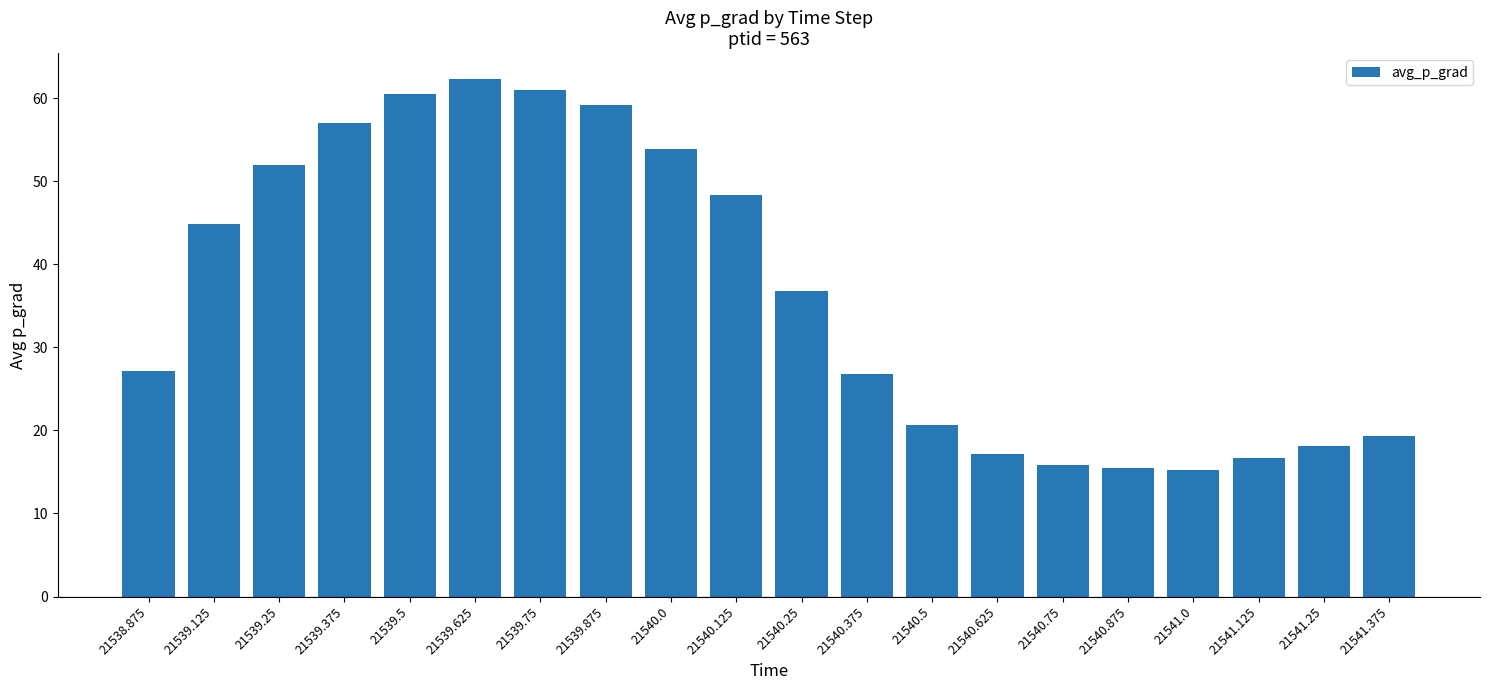

At which category does the chart reach its peak across all series?

21539.625